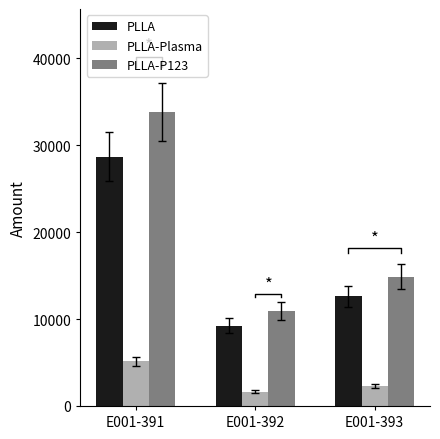

List the series in order of their overall mean, highest first.

PLLA-P123, PLLA, PLLA-Plasma